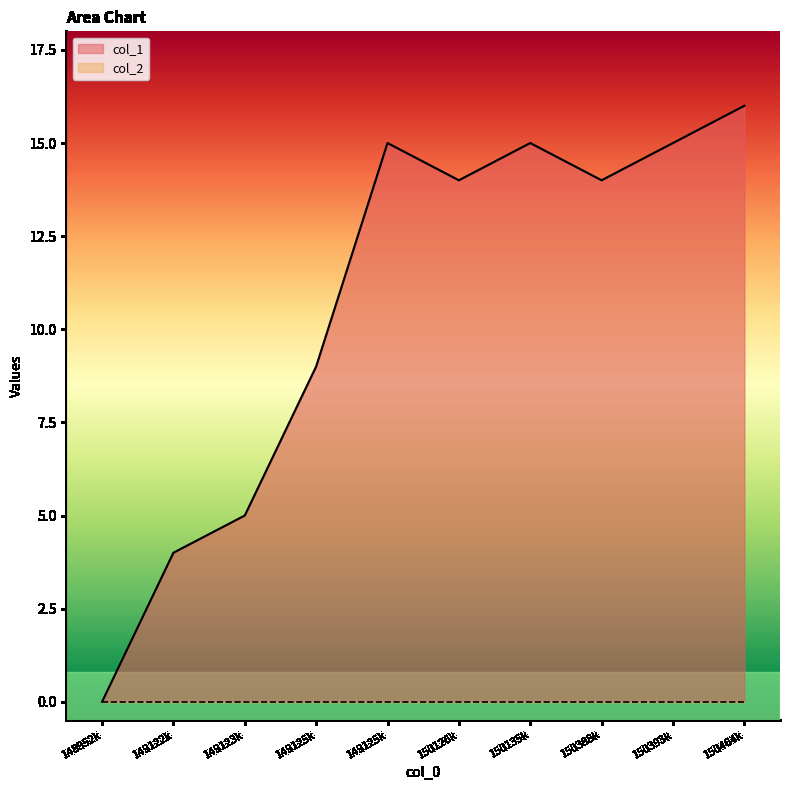

List the labels in order of value, smallest first.

1489522875, 1491222102, 1491232896, 1491250984, 1501269808, 1503883254, 1491254615, 1501359689, 1503930065, 1504646523